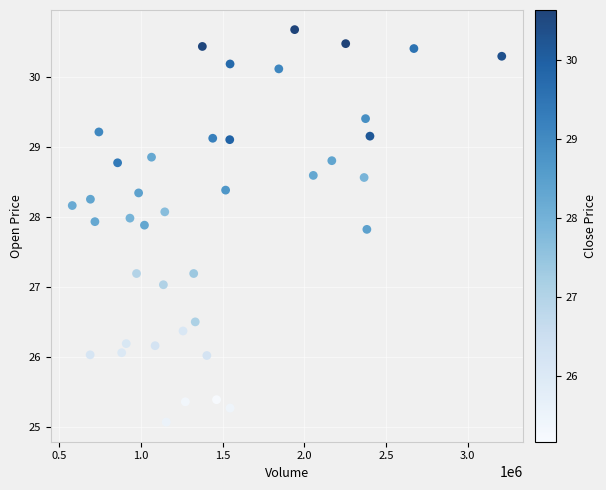

What is the range of X values (max minus min)?

2630700.0